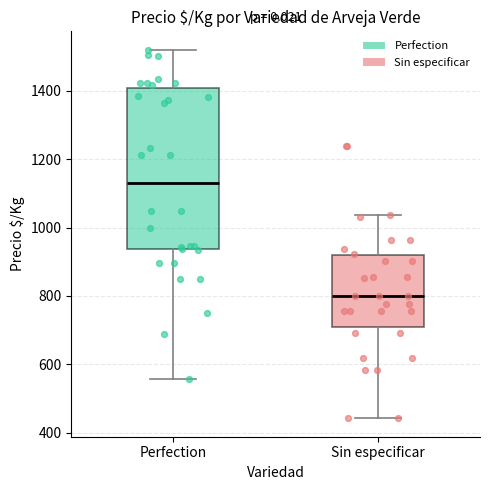

Reading left to right, read every box against the y-axis: the position of its median line, the range the box covers, and the ends of its whiskers. The values are not printed on the chart, so give them approximately, as read against the axis.

Perfection: median 1120, box 940 to 1400, whiskers 560 to 1520
Sin especificar: median 800, box 700 to 920, whiskers 440 to 1040